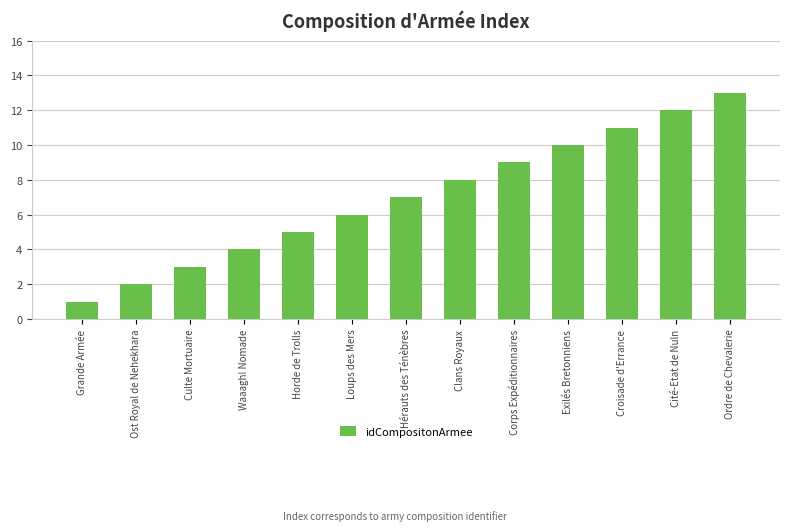

What is the change in value from Ost Royal de Nehekhara to Waaagh! Nomade?

+2